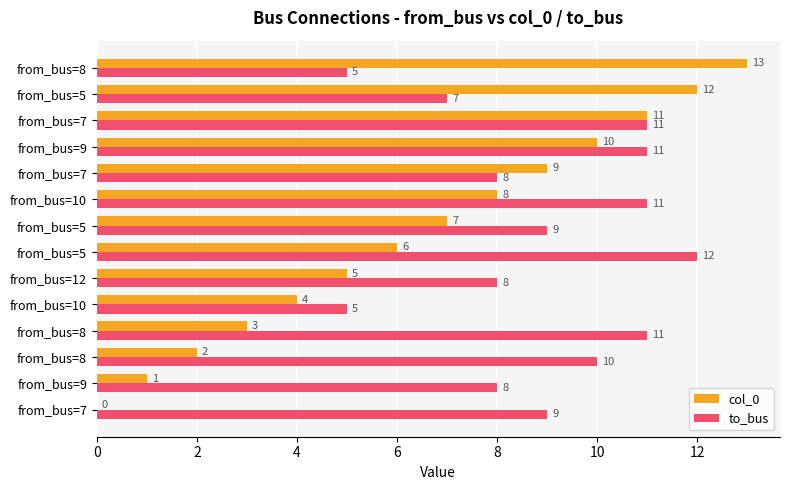

Which series has the largest range (max minus min)?

col_0